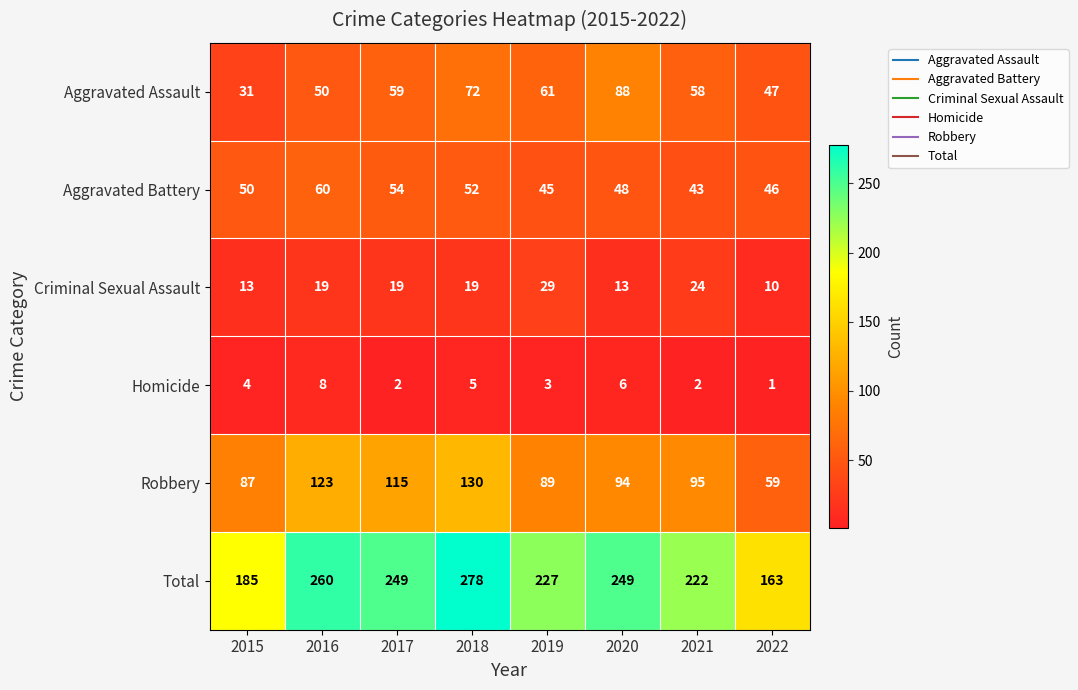

Which category has the lowest value in the Homicide series?

2022